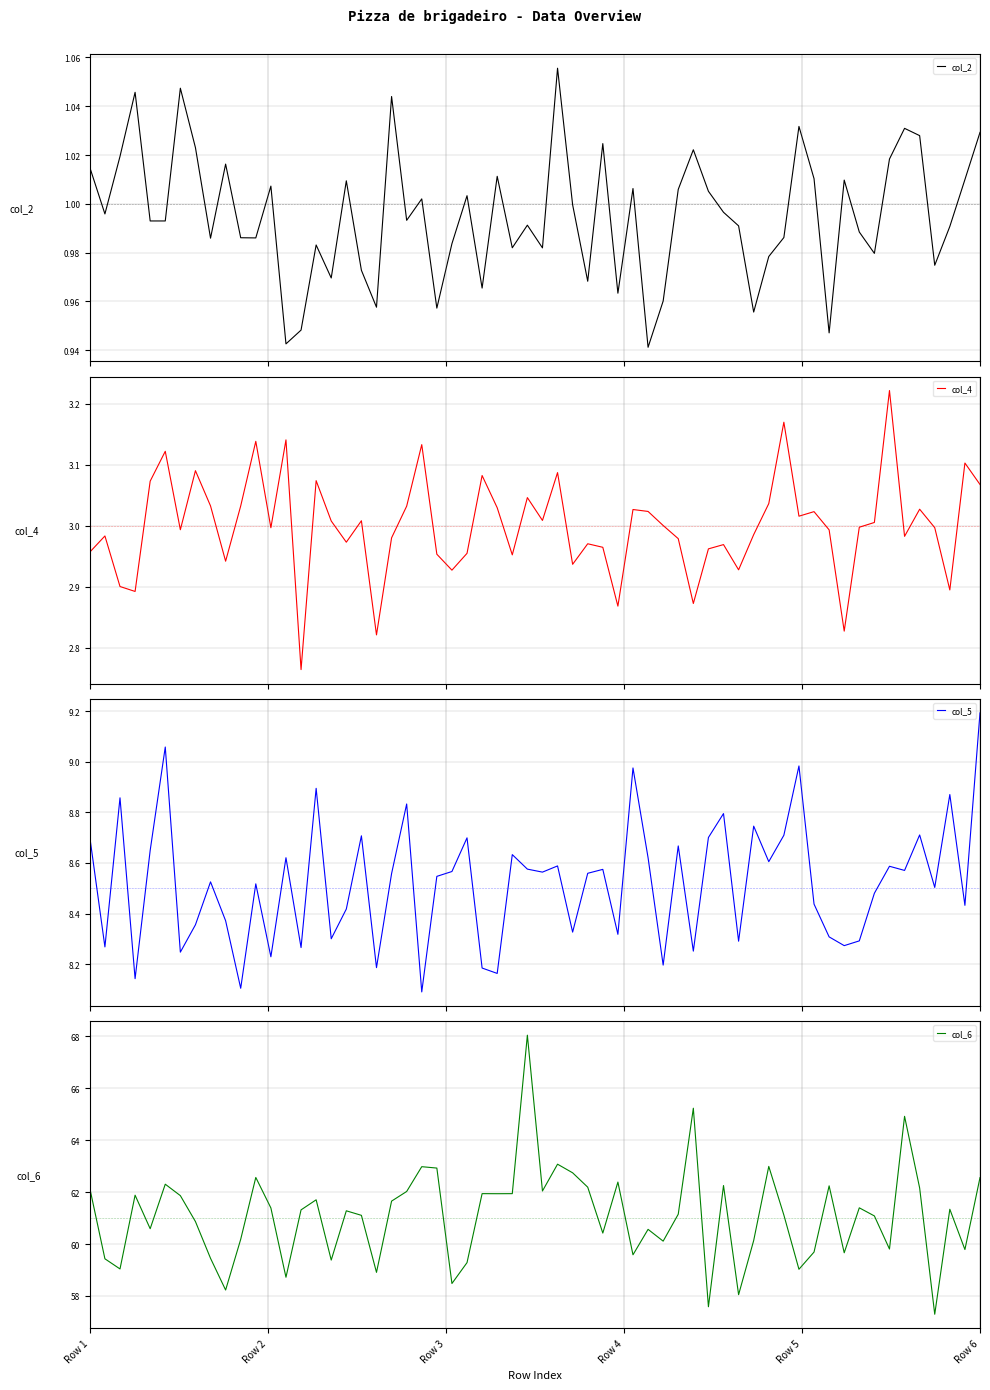

The value of col_6 at Row 6 is 43.4. True or false?

False